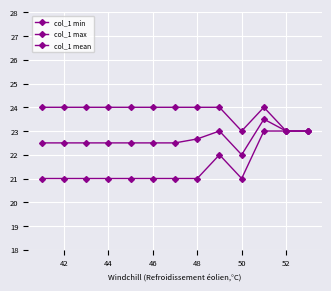

List the series in order of their peak value, lowest first.

col_1 min, col_1 mean, col_1 max